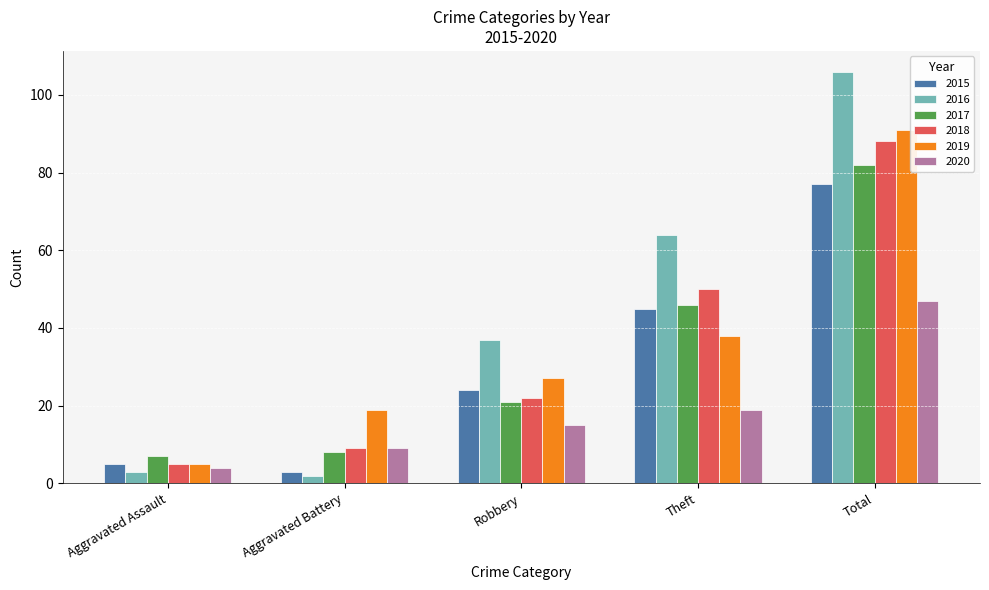

List the series in order of their peak value, lowest first.

2020, 2015, 2017, 2018, 2019, 2016